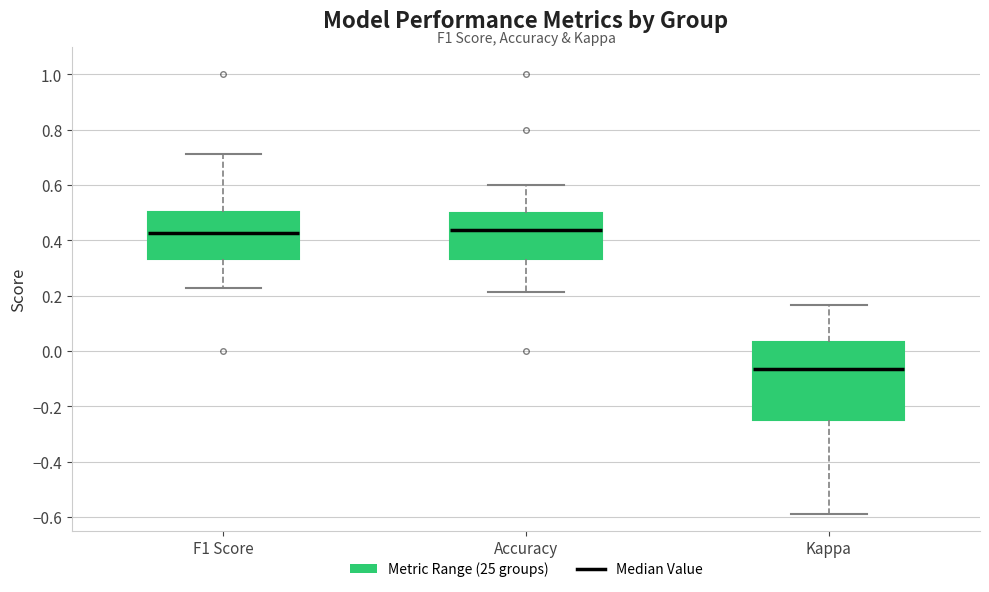

Reading left to right, transcribe this box plot: for each box, give where its median line is, the range the box spans, and where its two whiskers end, as read against the y-axis. The values are not printed on the chart, so give them approximately, as read against the axis.

F1 Score: median 0.42, box 0.34 to 0.50, whiskers 0.22 to 0.72
Accuracy: median 0.44, box 0.34 to 0.50, whiskers 0.22 to 0.60
Kappa: median -0.06, box -0.24 to 0.04, whiskers -0.58 to 0.16